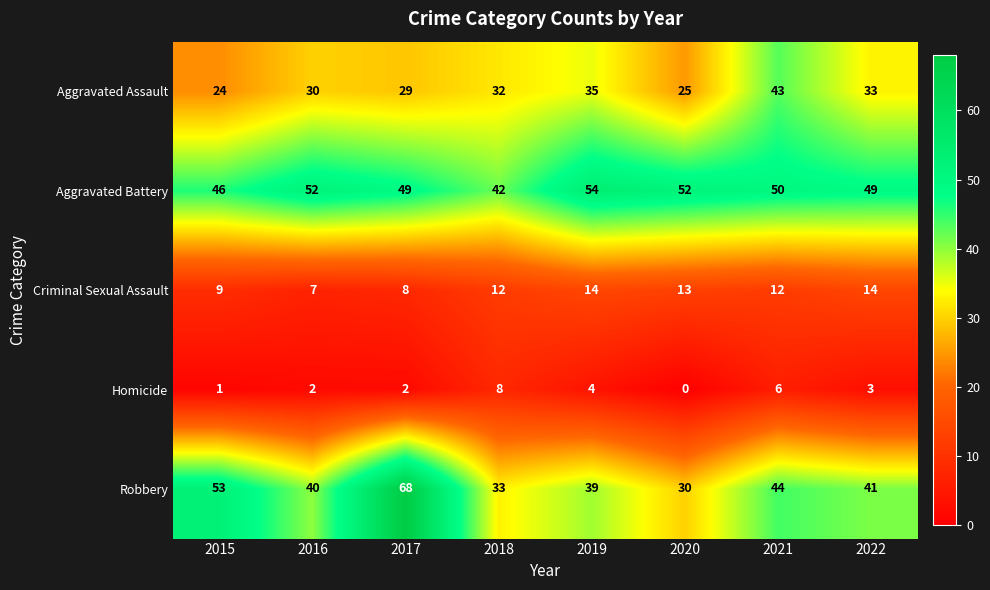

How many distinct data groups are displayed?

5